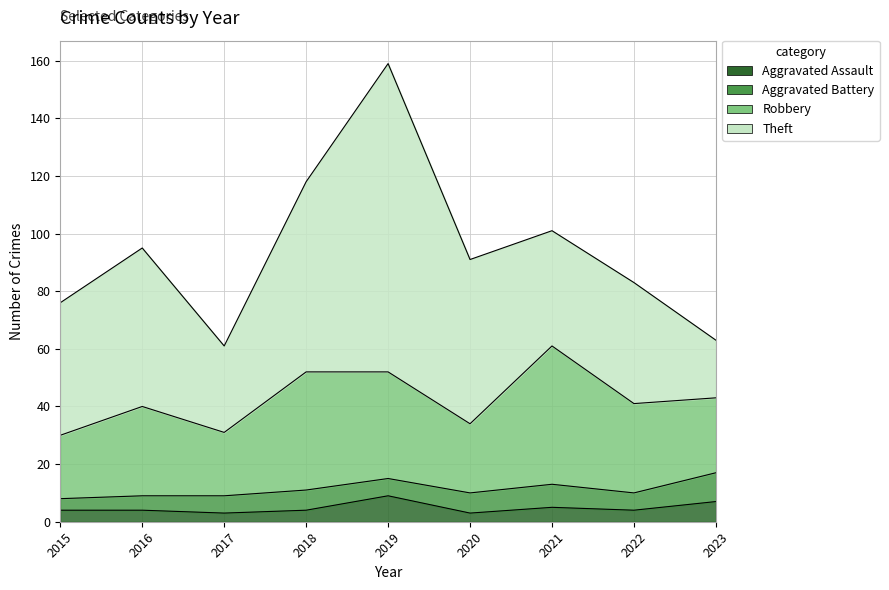

What value does the Theft series have at 2016, to the nearest 10?

60